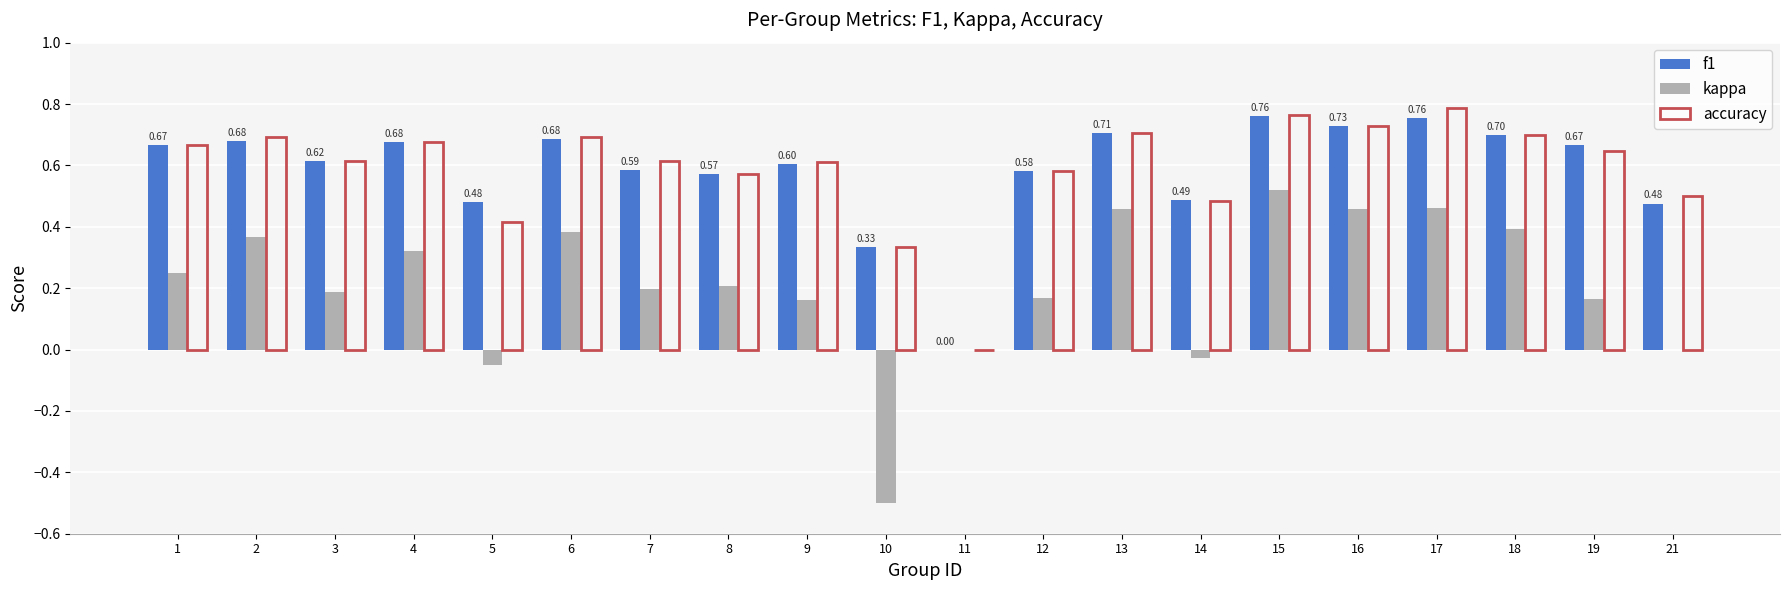

Which series has the largest range (max minus min)?

kappa